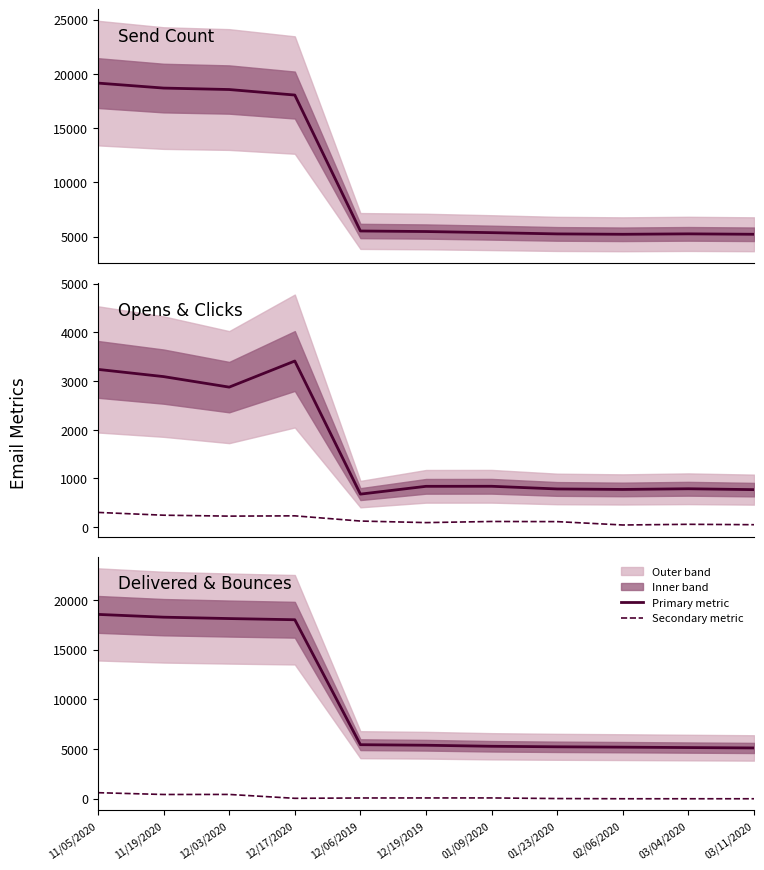

True or false: Opens and SendCount cross at least once.

False